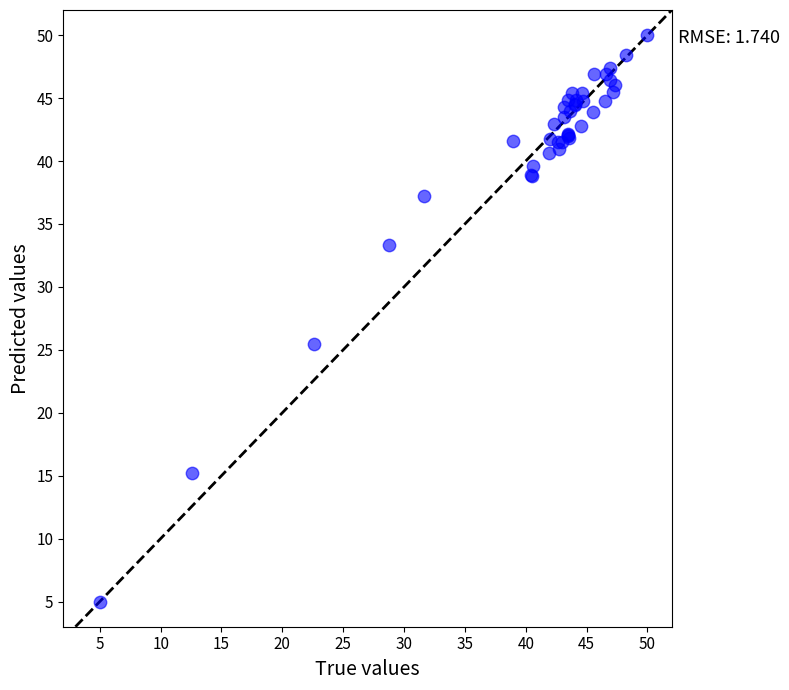

What Y value in the scatter plot is closest to 27?

25.5